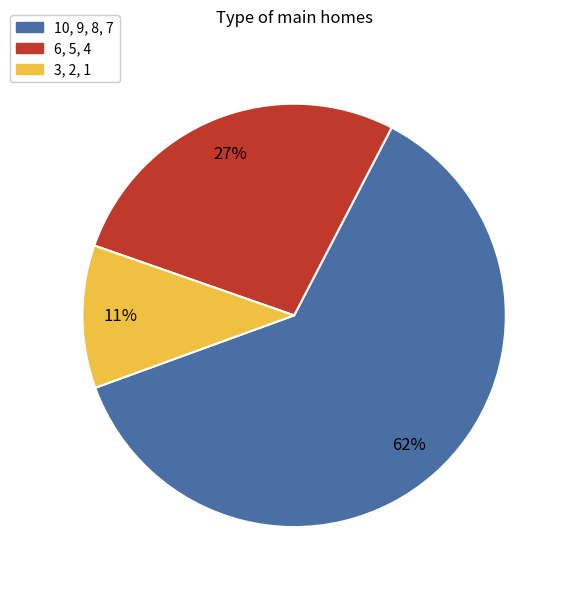

Which category has the biggest portion of the pie?

10, 9, 8, 7